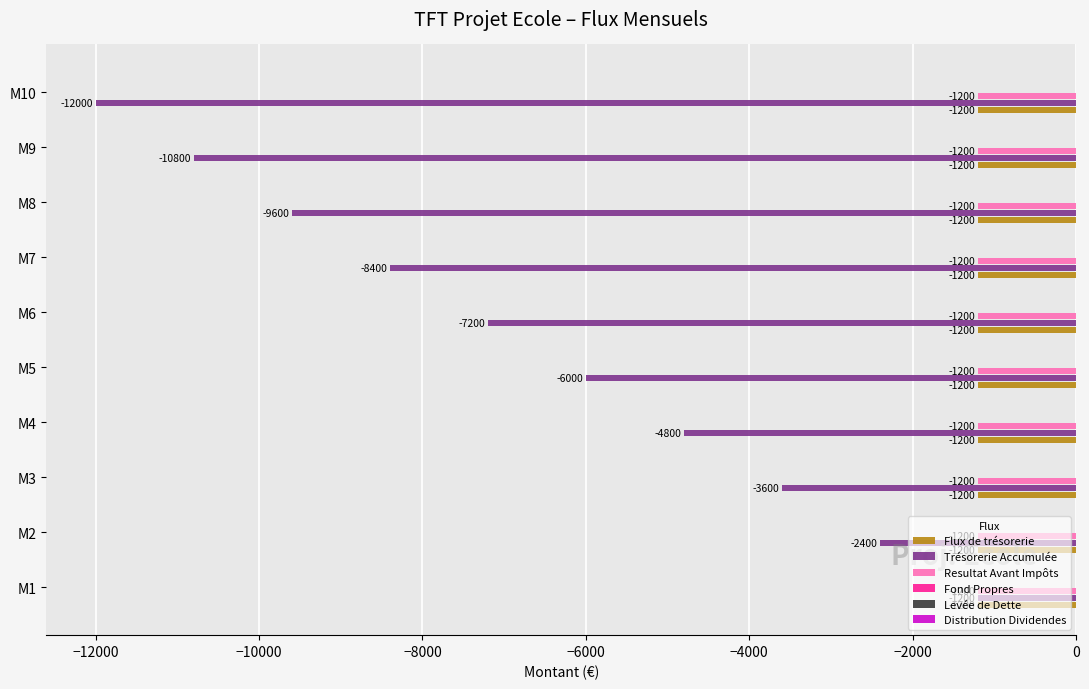

What is the lowest value of the Resultat Avant Impôts series?

-1200